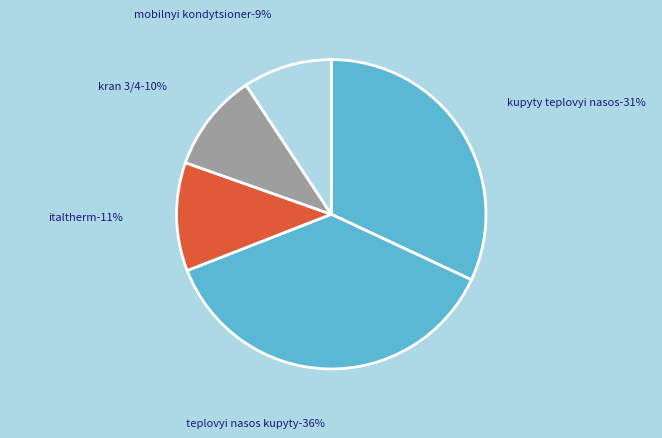

Is it true that faulty_transition_index is 24% of the pie?

False